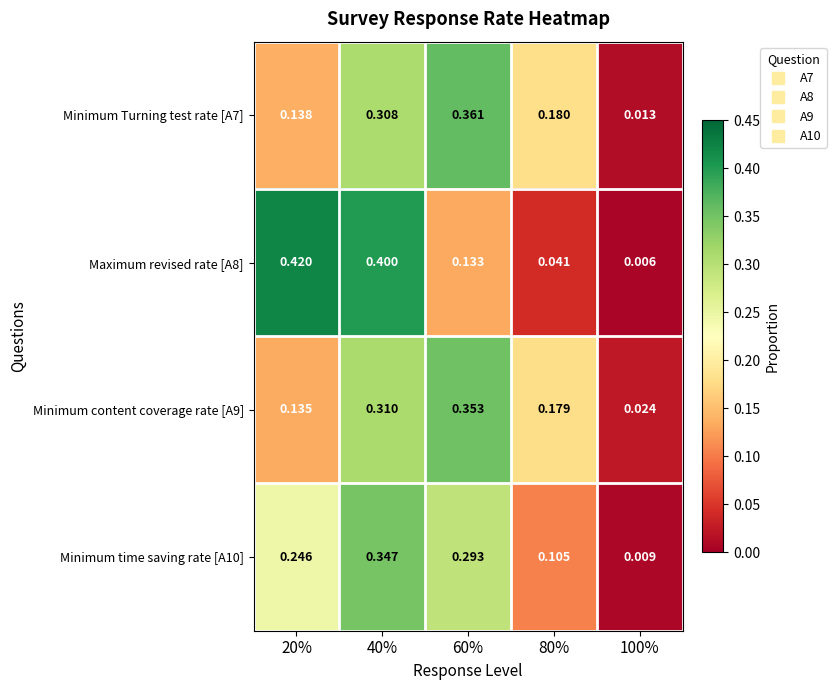

Is the value of Minimum time saving rate [A10] at 40% greater than the value of Minimum Turning test rate [A7] at 60%?

No